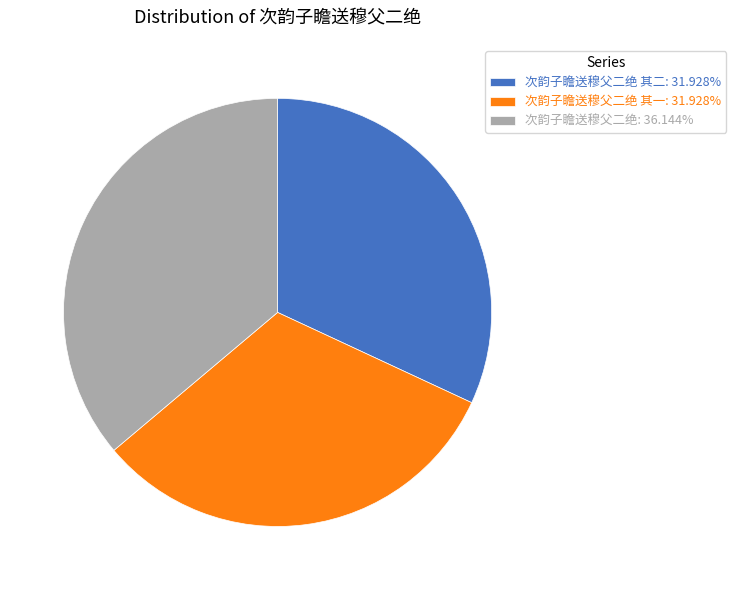

Combined, do 次韵子瞻送穆父二绝 其二: 31.928% and 次韵子瞻送穆父二绝: 36.144% account for over 50%?

Yes